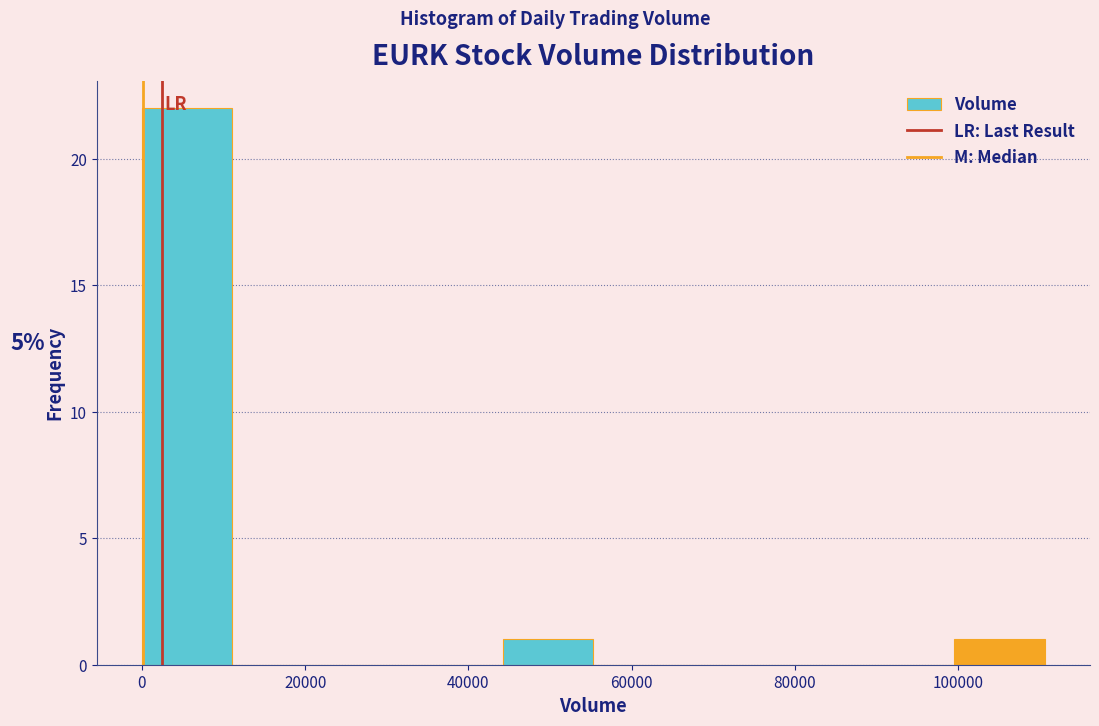

Over which range of the x-axis is the bar tallest?

0 to 12000